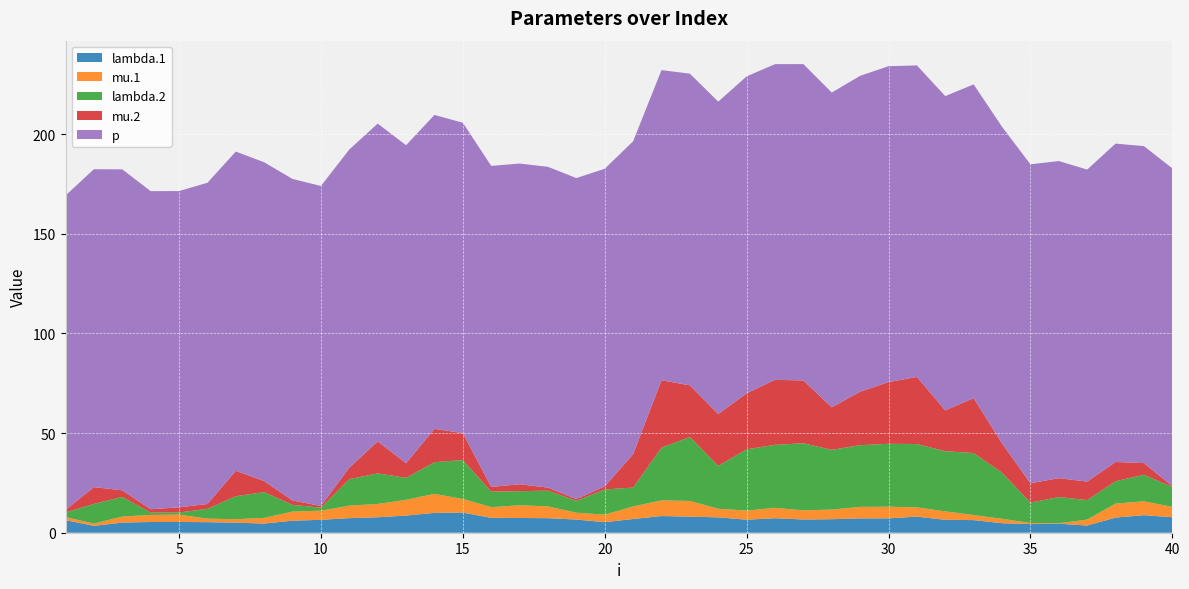

Reading right to left, list all the values displayed in this chart.

lambda.1: 7.8	8.8	7.6	3.6	4.5	4.3	4.8	6.3	6.5	8.1	7.2	7.2	6.8	6.6	7.3	6.5	7.7	8.1	8.4	6.9	5.3	6.6	7.3	7.4	7.4	10.1	10.0	8.6	7.8	7.3	6.5	6.0	4.6	5.0	5.3	5.4	5.4	5.1	3.5	6.3
mu.1: 5.2	7.0	7.0	3.0	0.2	0.5	2.2	2.5	4.2	4.7	5.8	5.8	4.8	4.6	5.2	4.6	4.3	7.9	7.9	6.3	3.8	3.5	5.9	6.4	5.4	6.9	9.5	7.9	6.7	6.3	4.6	4.6	2.9	1.7	1.8	3.7	3.5	3.0	1.1	1.6
lambda.2: 10.0	13.3	11.2	9.8	13.1	10.2	23.1	31.1	30.2	31.8	31.5	31.0	30.0	33.7	31.6	30.7	21.5	32.1	26.5	9.5	12.6	6.0	7.9	7.1	7.8	19.5	15.9	11.0	15.3	13.3	1.5	3.4	12.9	11.5	4.9	1.1	1.2	9.9	9.9	2.3
mu.2: 0.4	5.9	9.6	9.3	9.5	9.7	14.7	27.6	20.5	33.7	31.0	26.8	21.3	31.5	32.6	28.1	26.0	25.9	33.8	16.8	1.6	0.9	1.5	3.5	2.4	13.5	16.7	7.4	16.1	5.7	0.8	2.2	5.5	12.7	2.4	2.6	1.7	3.3	8.4	1.3
p: 159.5	159.0	159.7	156.5	159.1	160.0	158.8	157.4	157.7	156.3	158.5	158.5	157.9	158.7	158.4	159.0	156.8	156.4	155.6	157.0	159.3	161.0	160.9	160.9	161.0	155.7	157.5	159.5	159.4	159.6	160.6	161.3	159.9	160.2	161.2	158.7	159.6	161.0	159.5	157.7